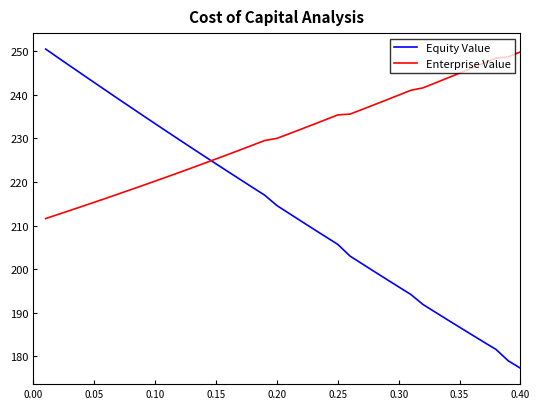

How many series are shown in this chart?

2